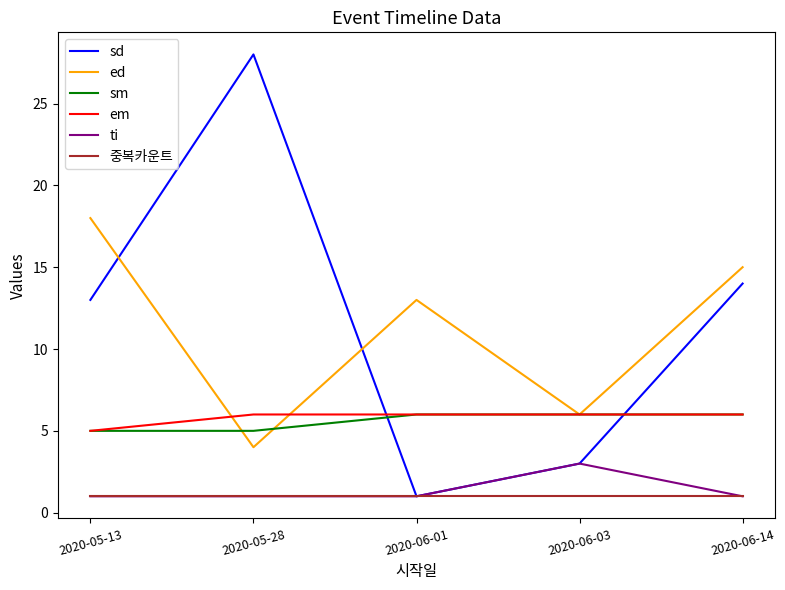

At which label does sd reach its minimum?

2020-06-01